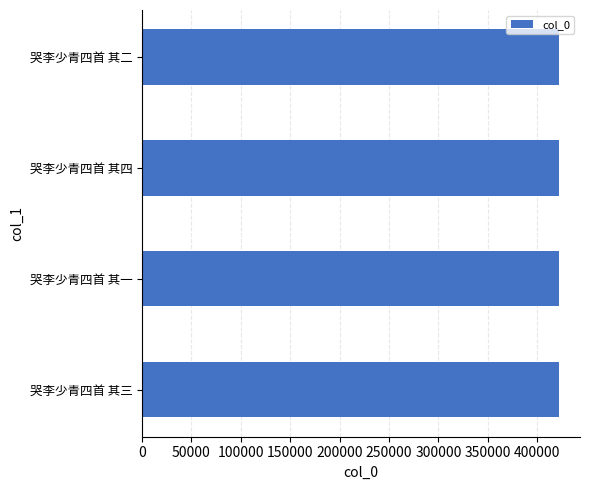

The chart shows a value of 136518 at 哭李少青四首 其一. True or false?

False